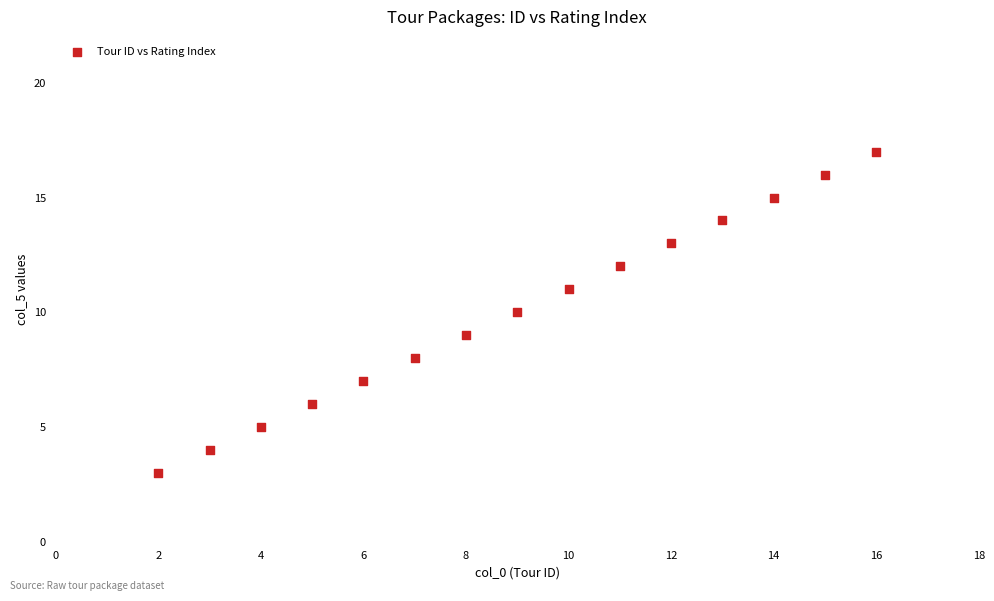

What is the range of Y values (max minus min)?

14